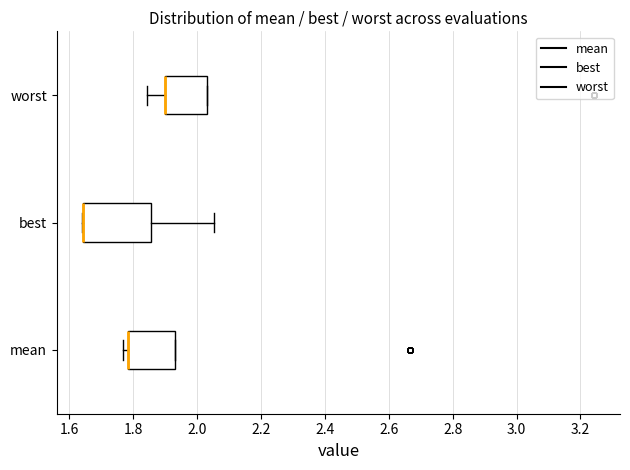

Reading bottom to top, transcribe this box plot: for each box, give where its median line is, the range the box spans, and where its two whiskers end, as read against the x-axis. The values are not printed on the chart, so give them approximately, as read against the axis.

mean: median 1.78 (drawn on the box's left edge), box 1.78 to 1.94, whiskers 1.76 to 1.94
best: median 1.64 (drawn on the box's left edge), box 1.64 to 1.86, whiskers 1.64 to 2.06
worst: median 1.90 (drawn on the box's left edge), box 1.90 to 2.04, whiskers 1.84 to 2.04